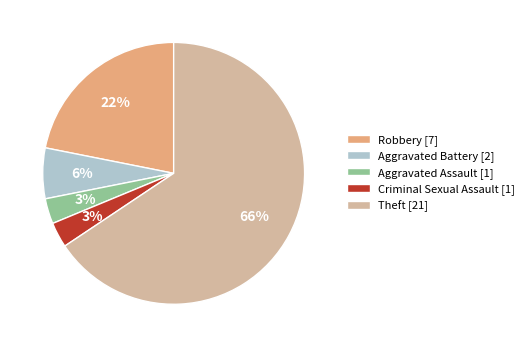

Do Aggravated Battery [2] and Aggravated Assault [1] together represent more than half of the pie?

No